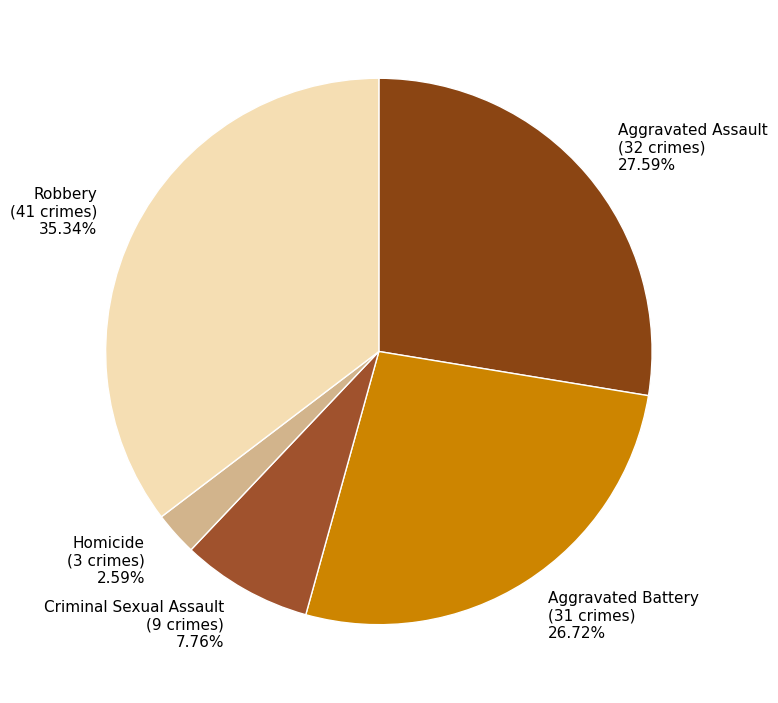

How many slices are in this pie chart?

5